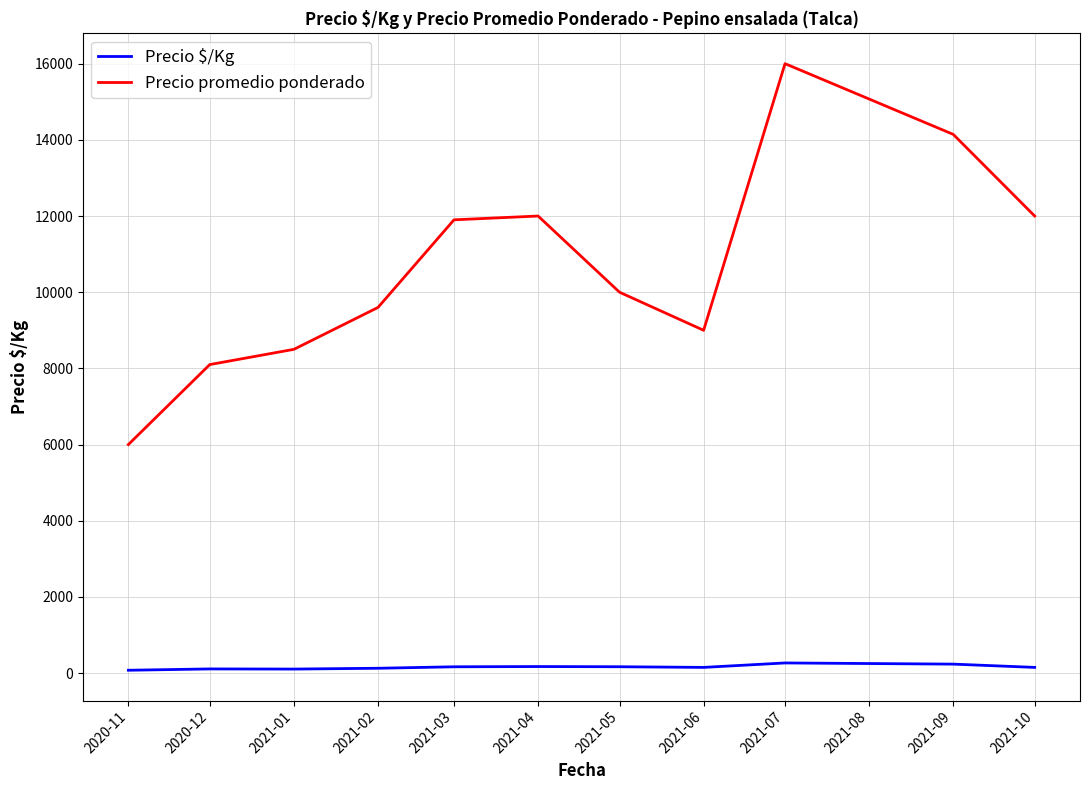

True or false: Precio promedio ponderado and Precio $/Kg intersect in this chart.

False